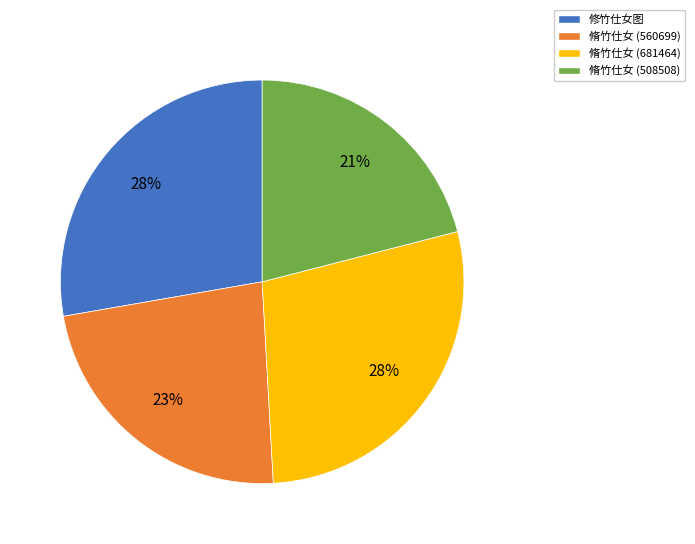

What percentage is the 脩竹仕女 (508508) slice, to the nearest percent?

21%